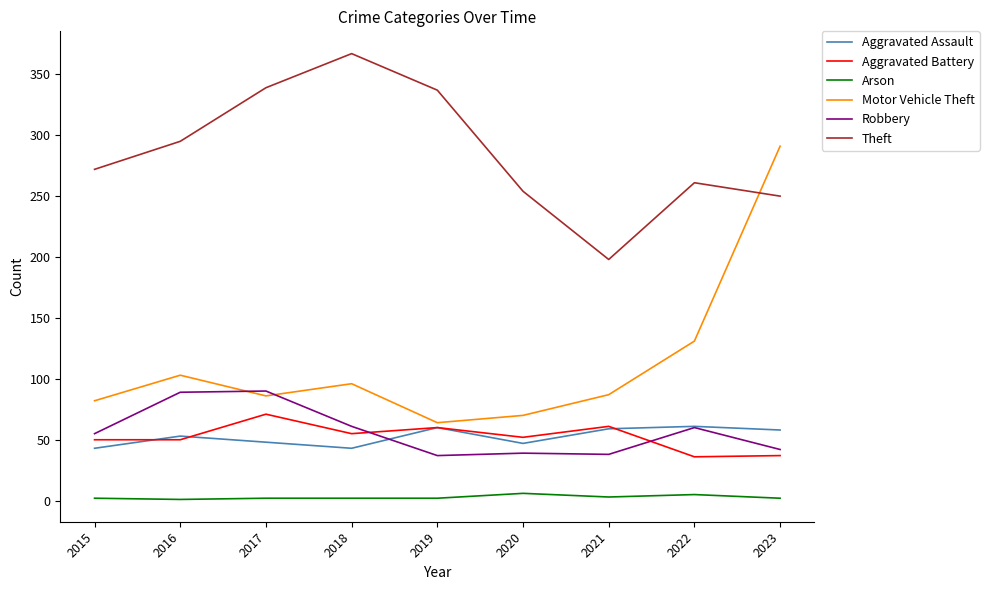

Which series has the largest range (max minus min)?

Motor Vehicle Theft